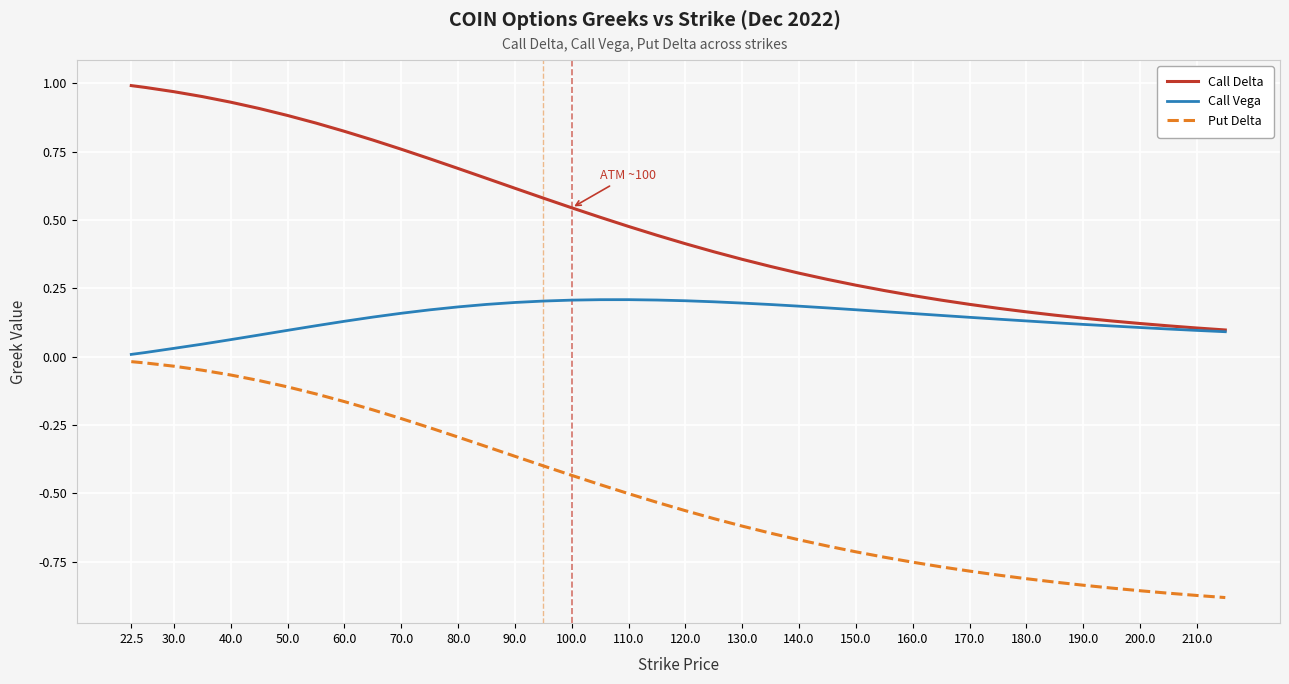

True or false: Put Delta and Call Delta cross at least once.

False